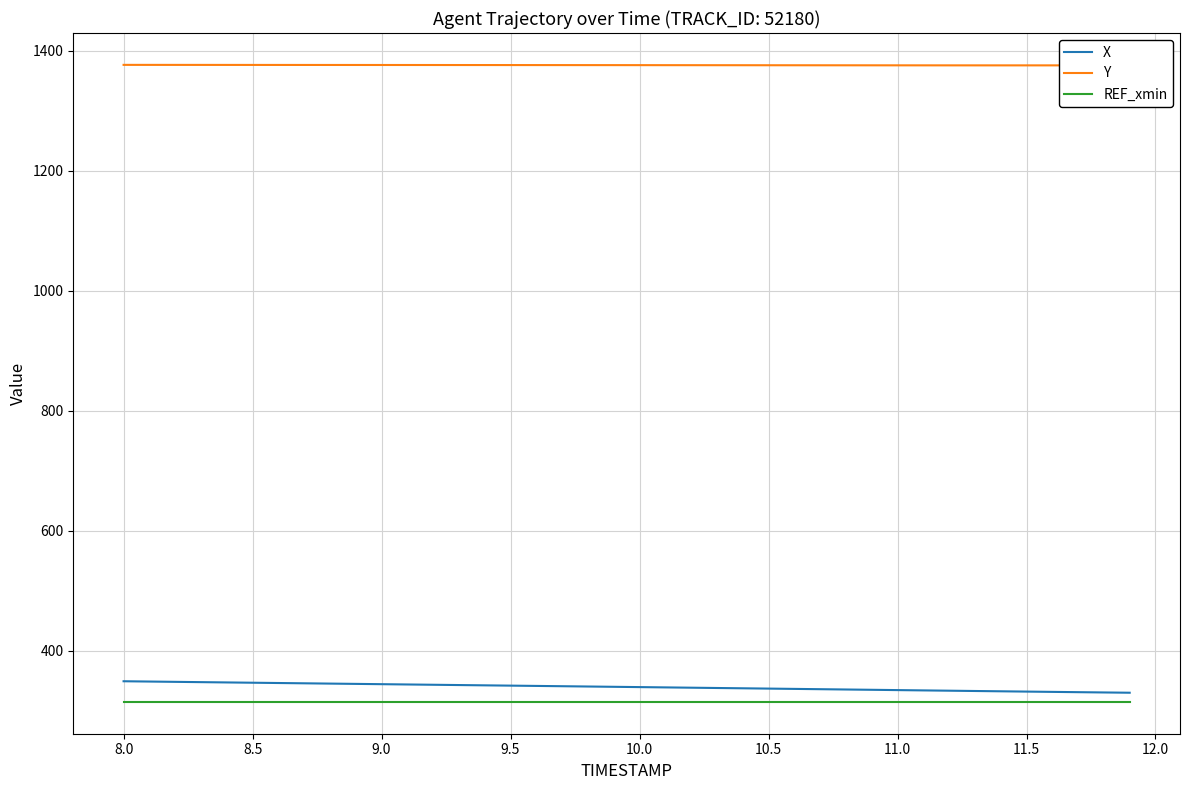

What is the smallest value displayed?

314.8